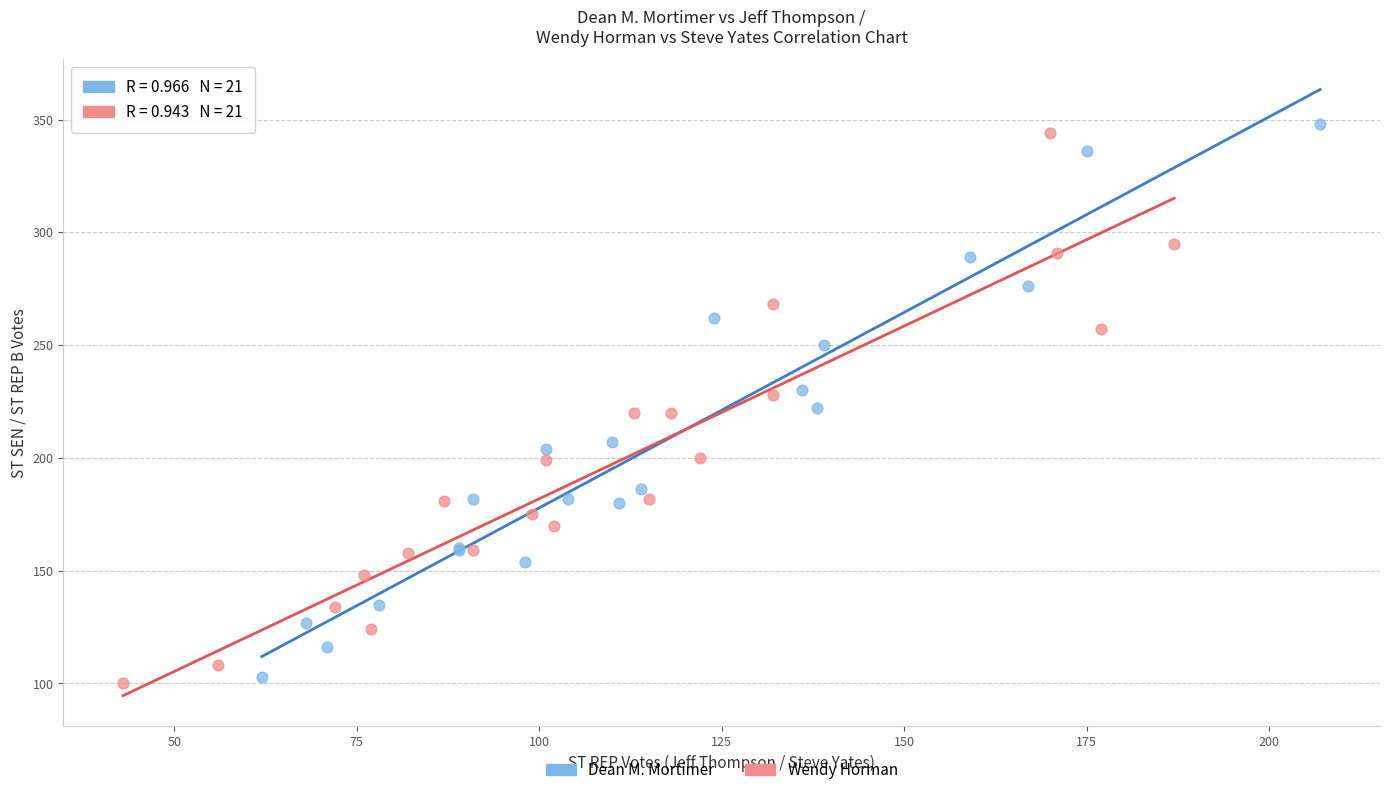

What are all the series names shown in the legend?

Dean M. Mortimer, Wendy Horman